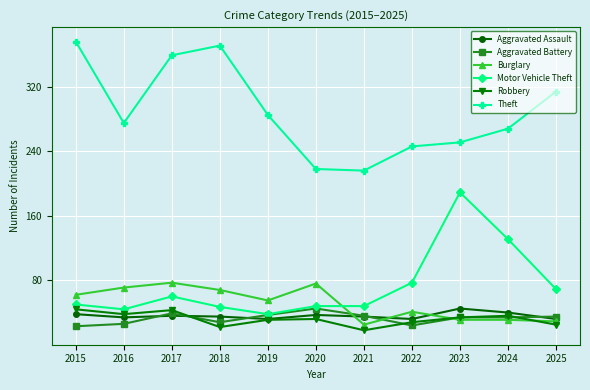

What is the greatest value displayed?

376